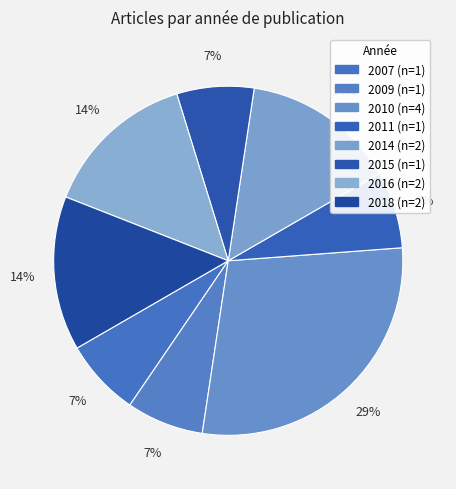

How many slices are in this pie chart?

8